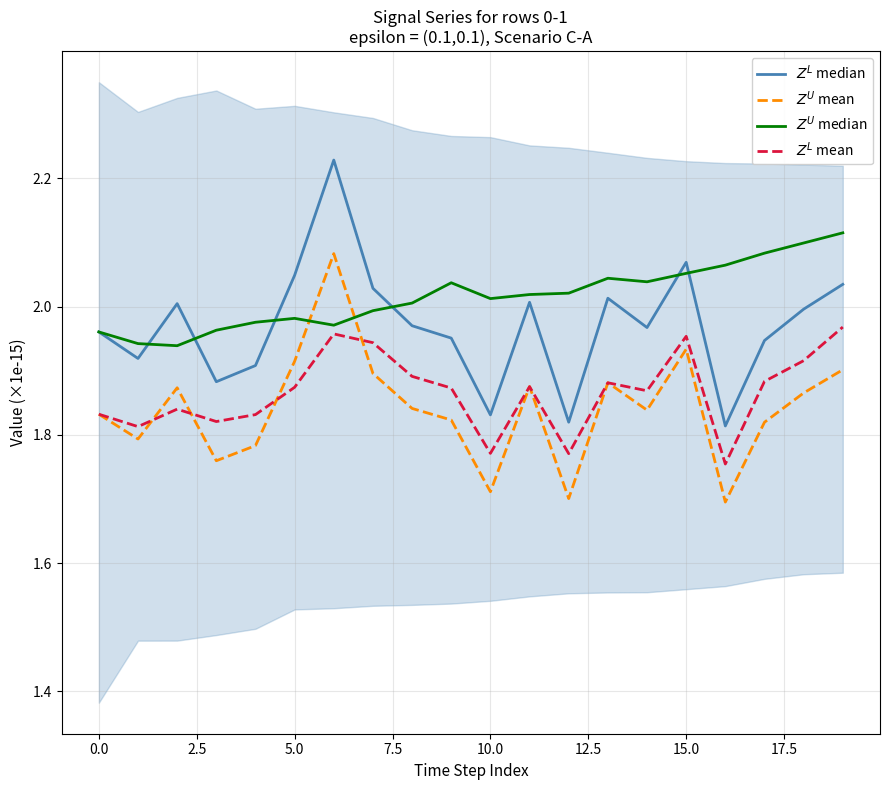

How many $Z^U$ mean values are between 1 and 2?

19